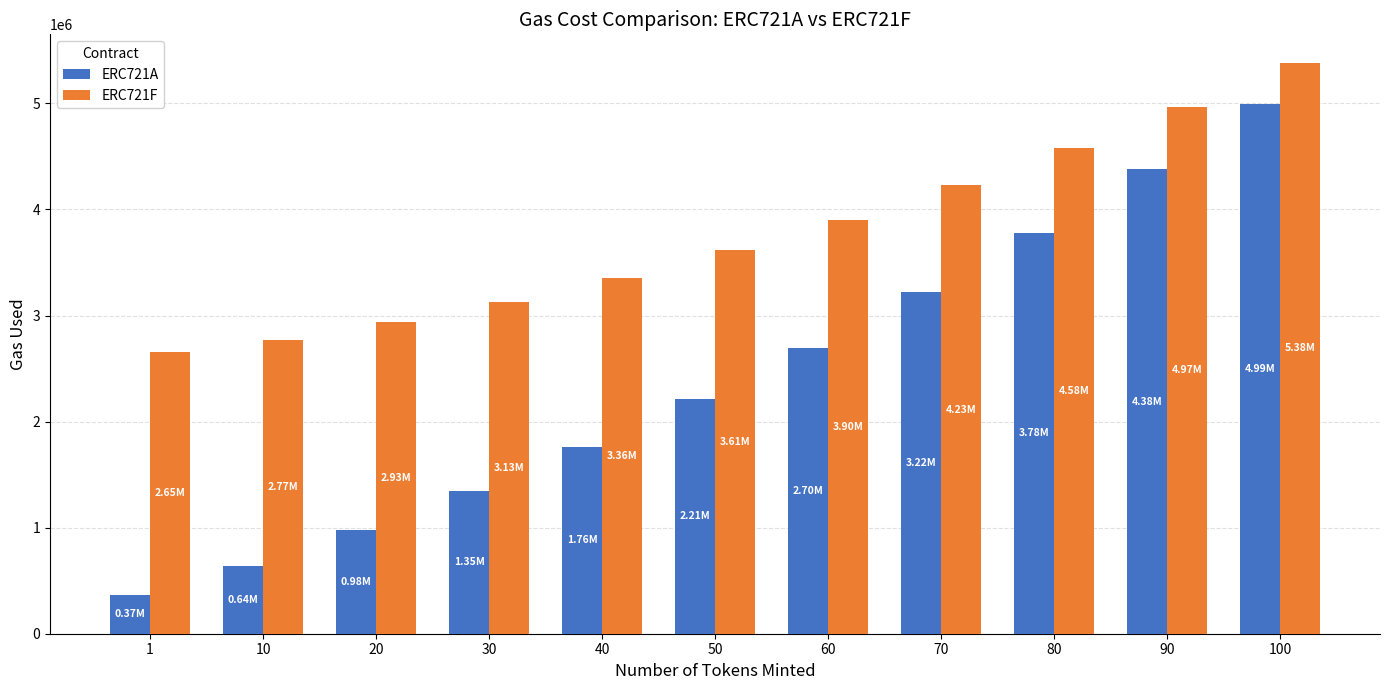

Which series has the largest range (max minus min)?

ERC721A